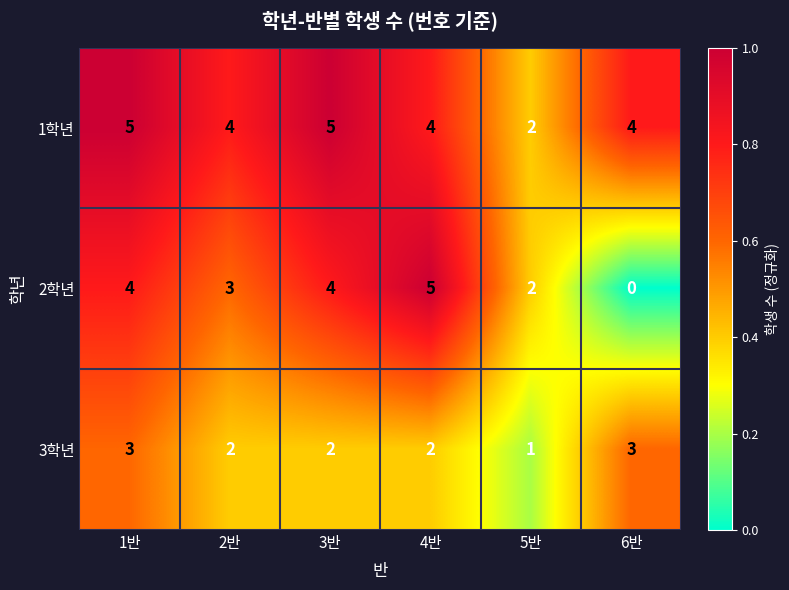

Reading left to right, extract all data points from this chart.

1학년: 5	4	5	4	2	4
2학년: 4	3	4	5	2	0
3학년: 3	2	2	2	1	3